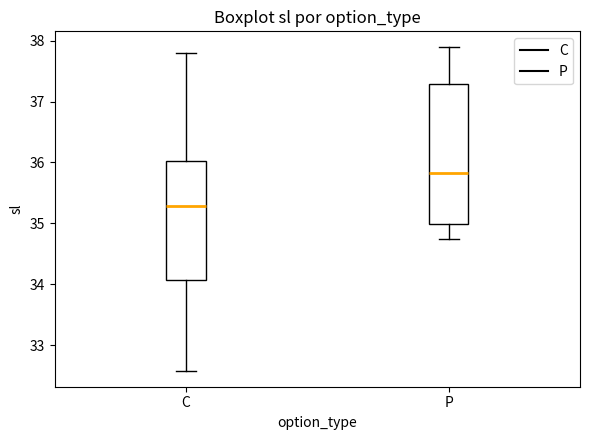

Where is the upper edge of the box for P on the y-axis? The values are not printed on the chart, so give them approximately, as read against the axis.

37.3